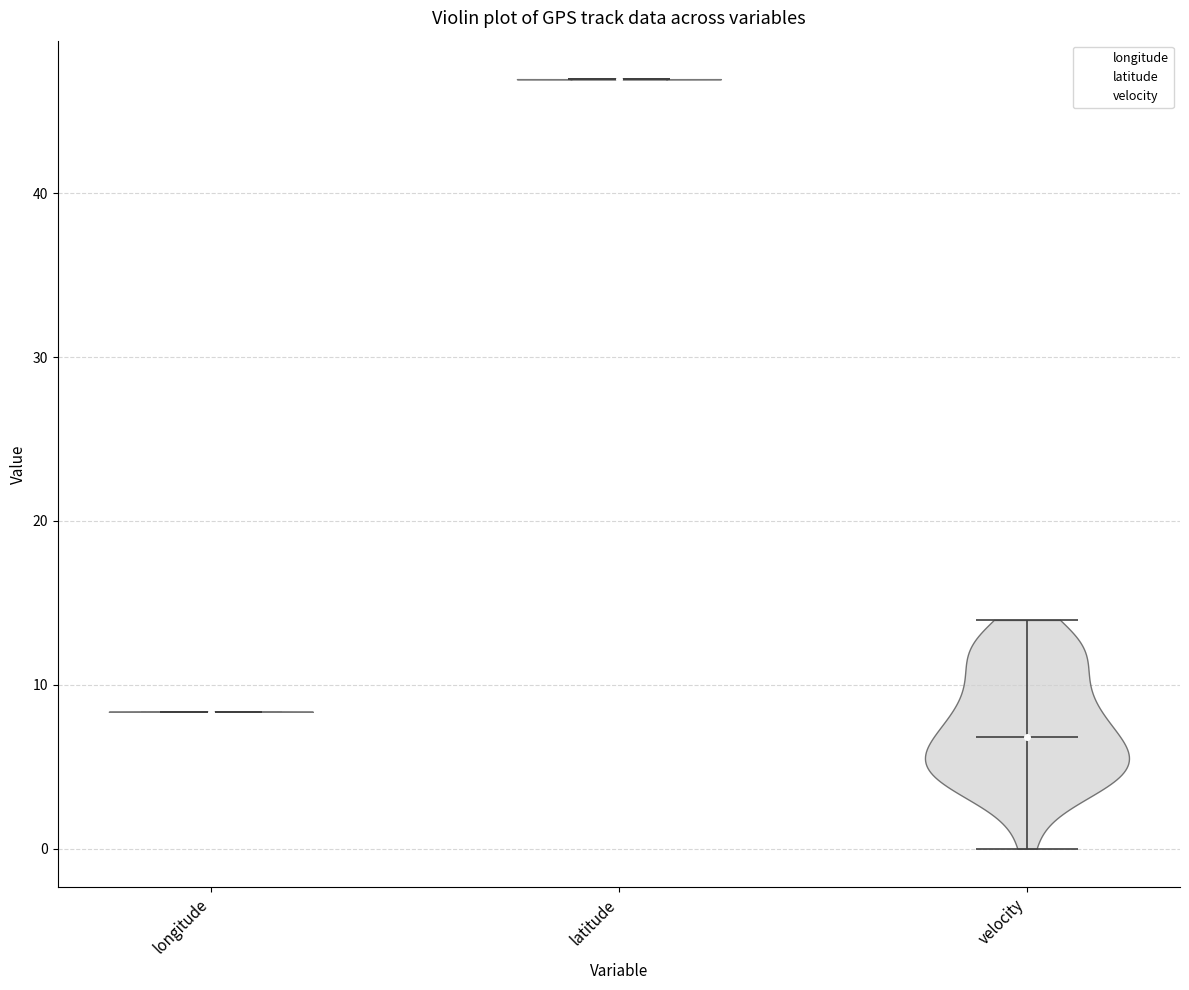

Which violin has the highest median line?

latitude